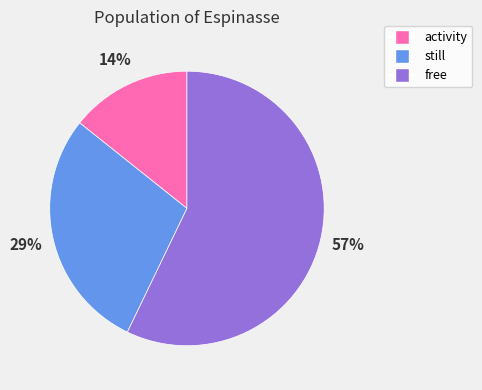

How many segments does this pie chart have?

3